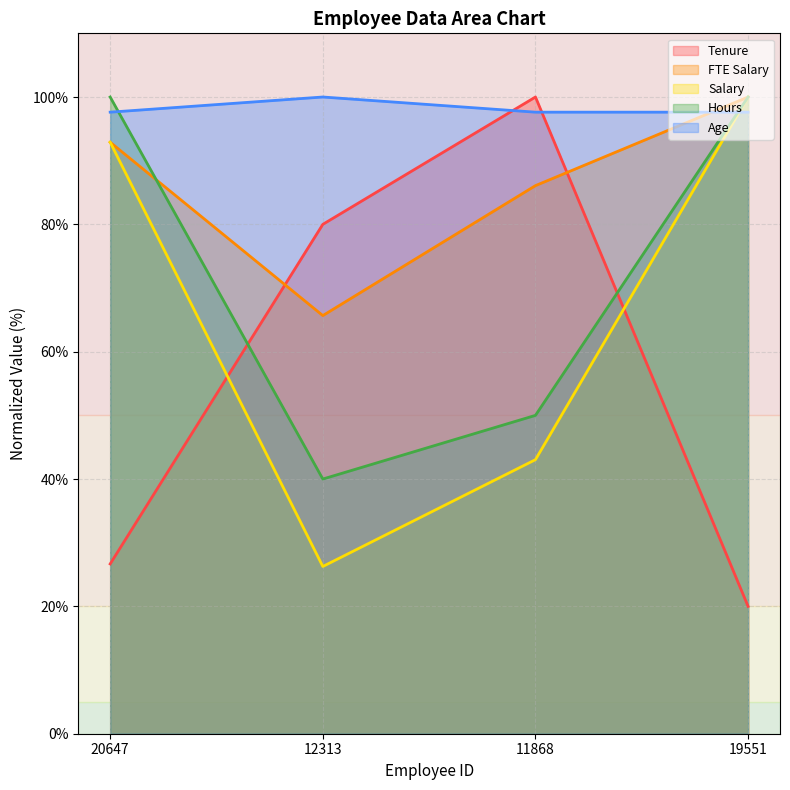

At how many categories does at least one series exceed 97?

4